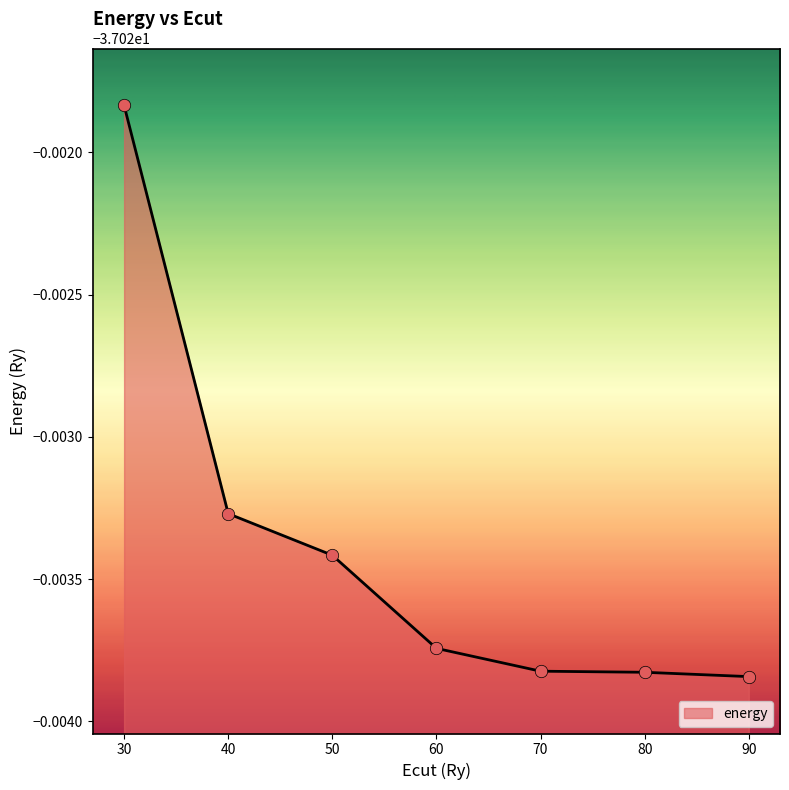

Which has a higher value, 60.0 or 70.0?

60.0